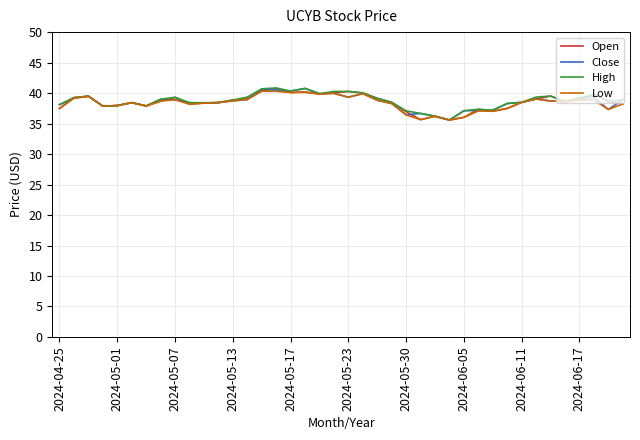

What is the maximum value for High?

40.8